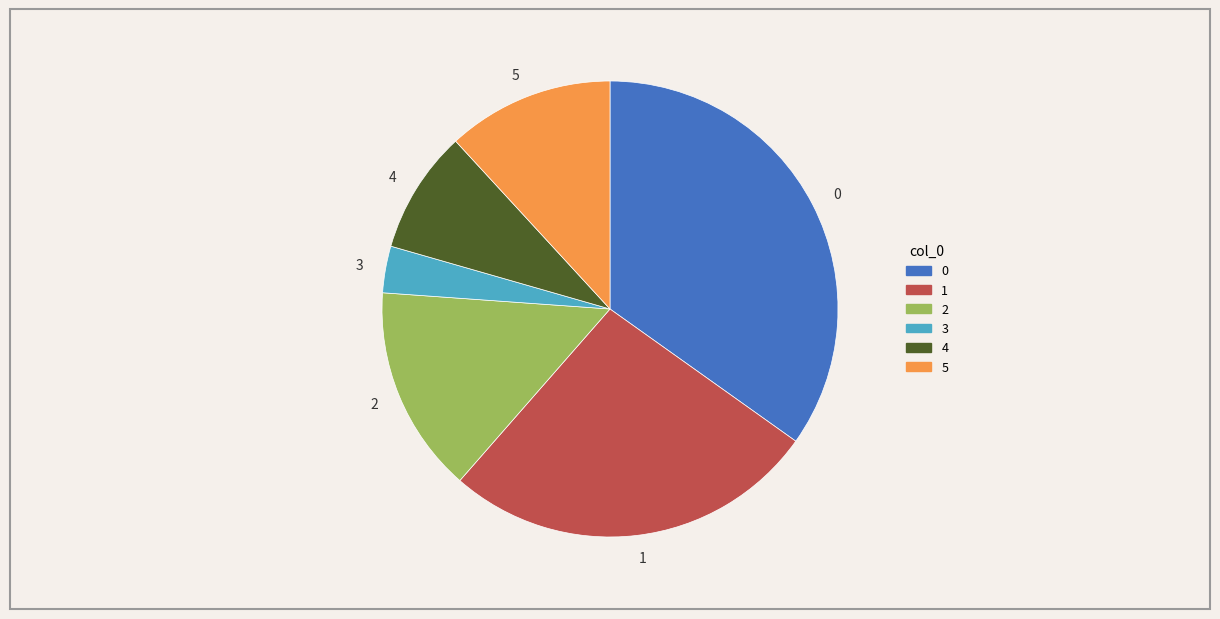

Which has a higher value, 1 or 4?

1